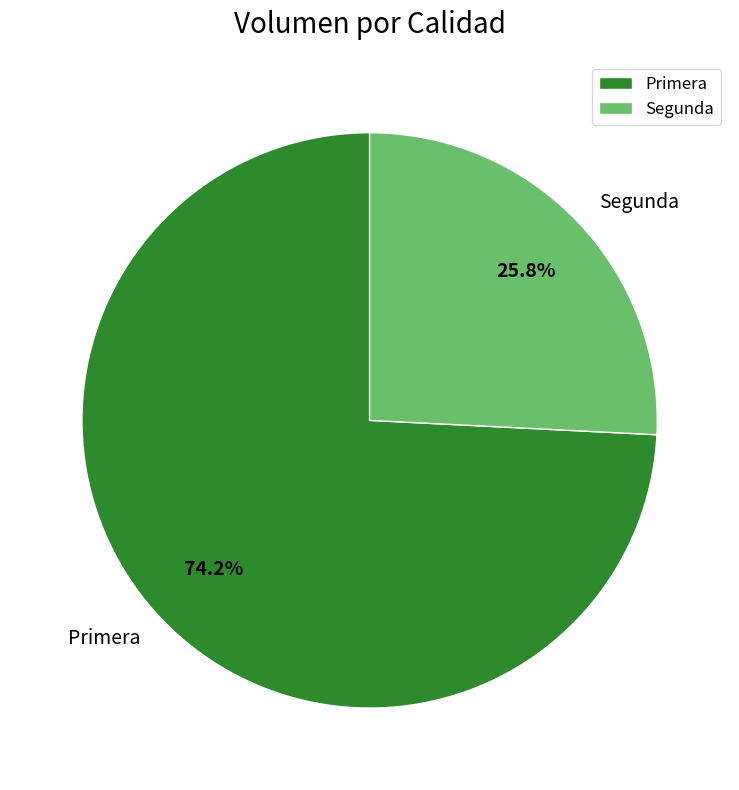

How many segments does this pie chart have?

2